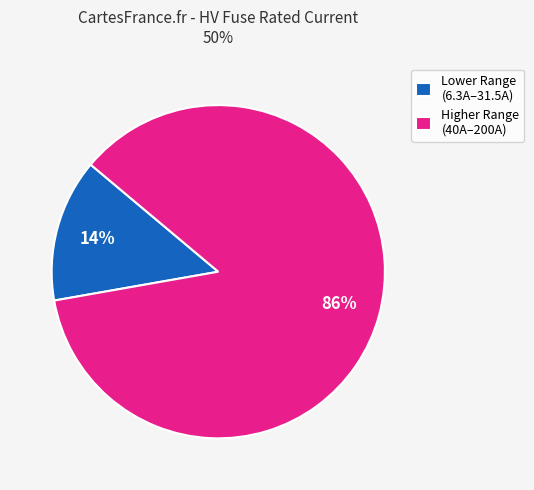

What is the largest slice in the pie chart?

Higher Range (40A–200A)